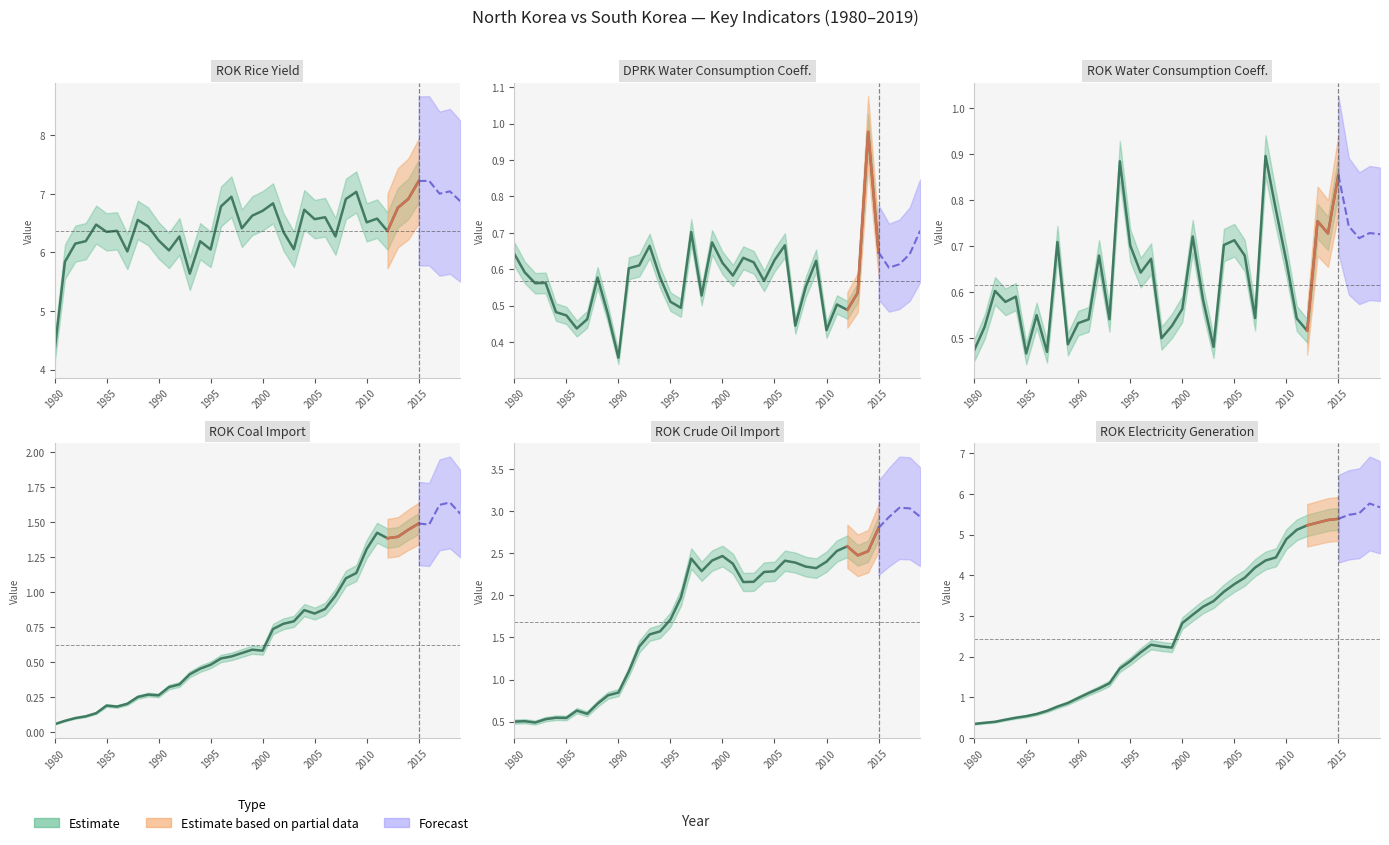

What is the average value of the ROK_RiceYield series?

6.5